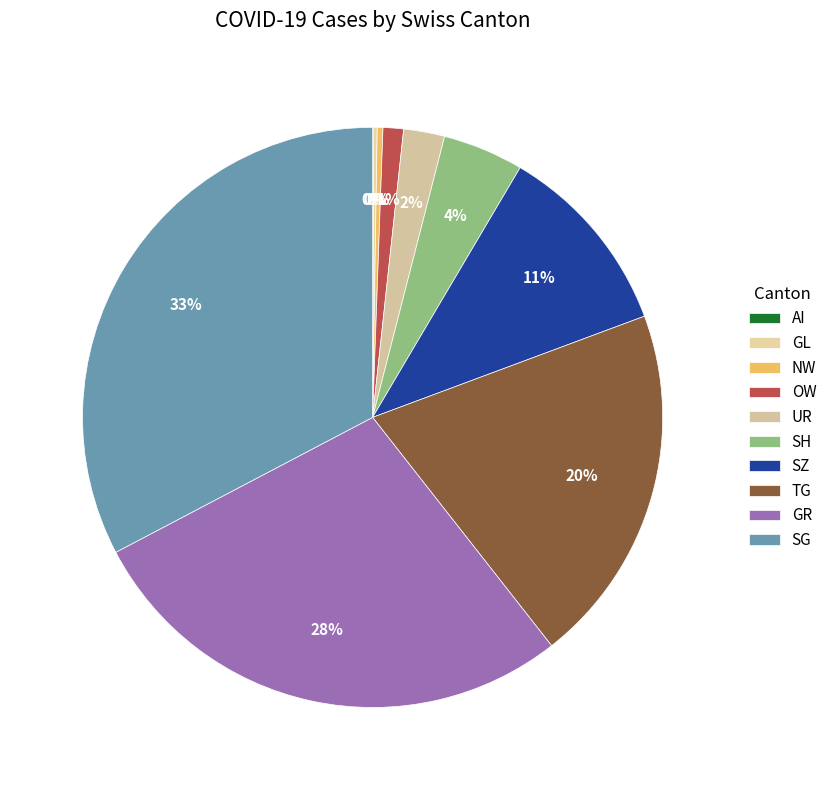

The NW slice represents 1% of the pie. True or false?

False